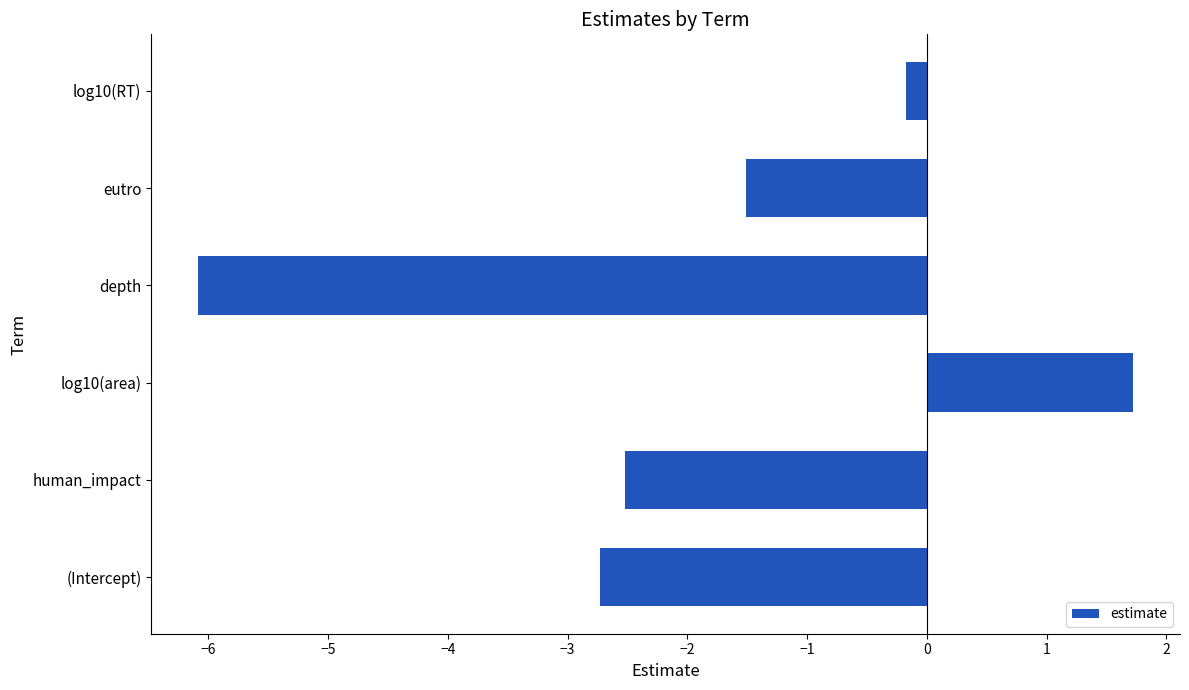

Is it true that the value at human_impact is -2.5?

True